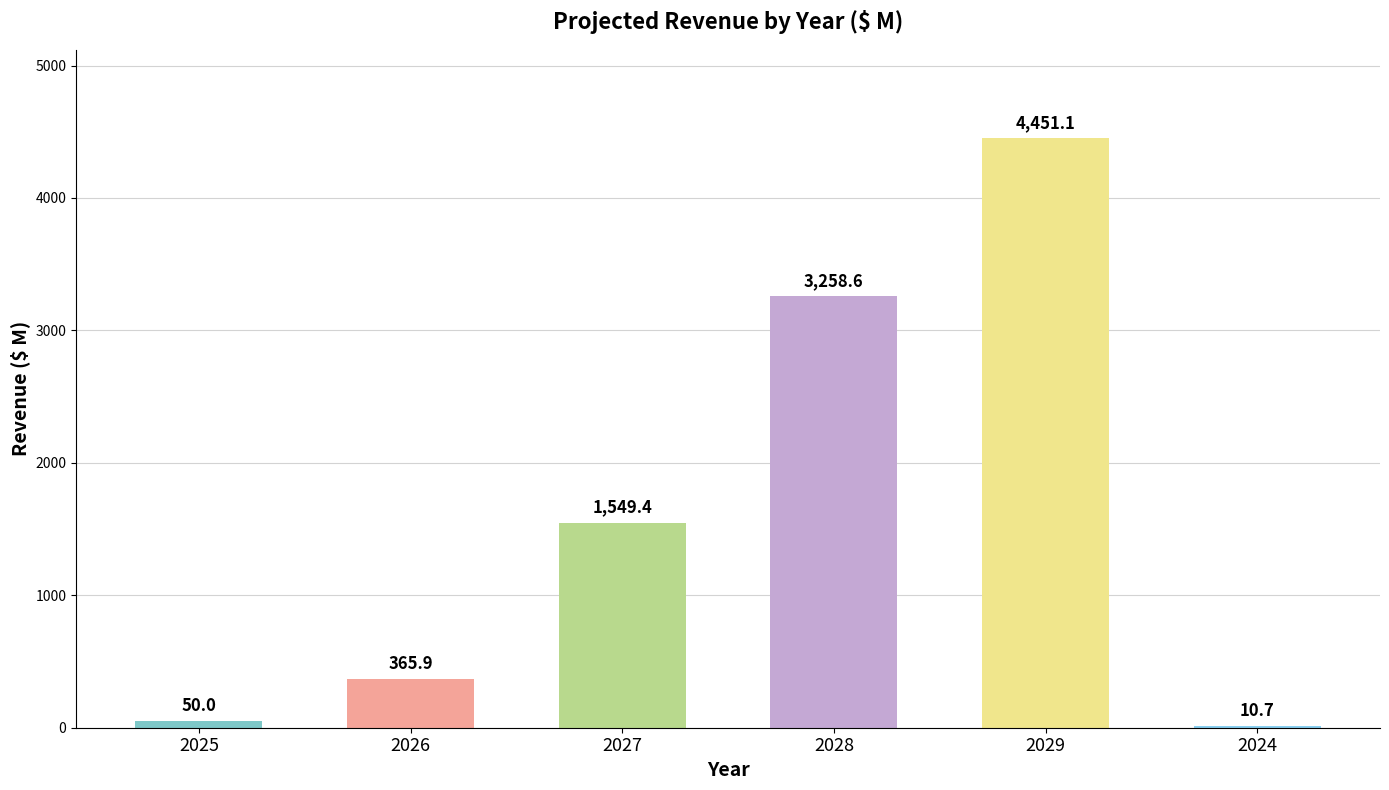

What is the sum of the values at 2026 and 2029?

4817.0